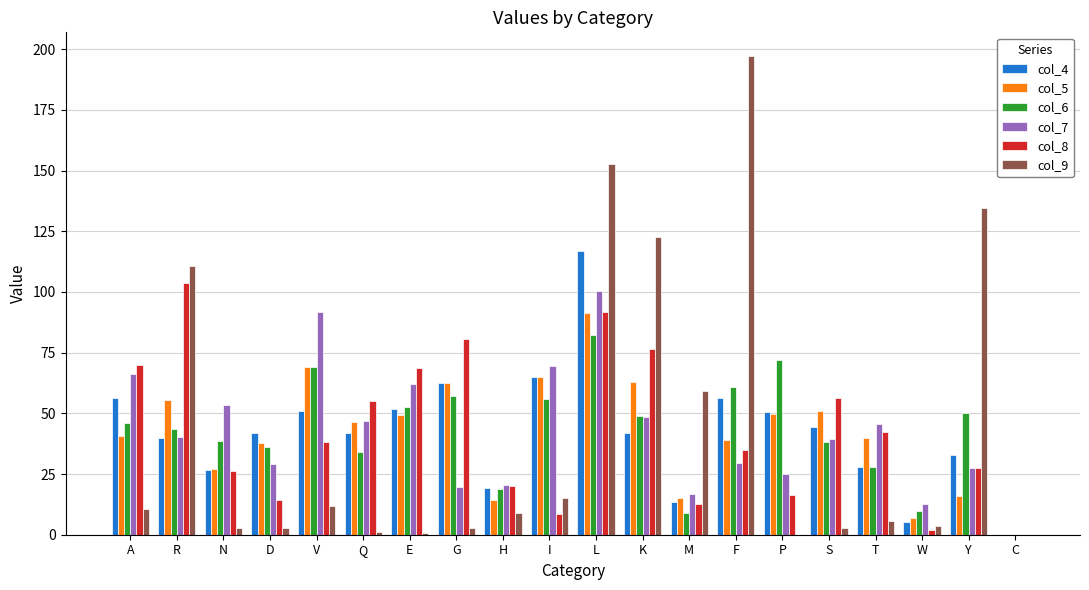

Is the value of col_8 at G greater than the value of col_7 at M?

Yes